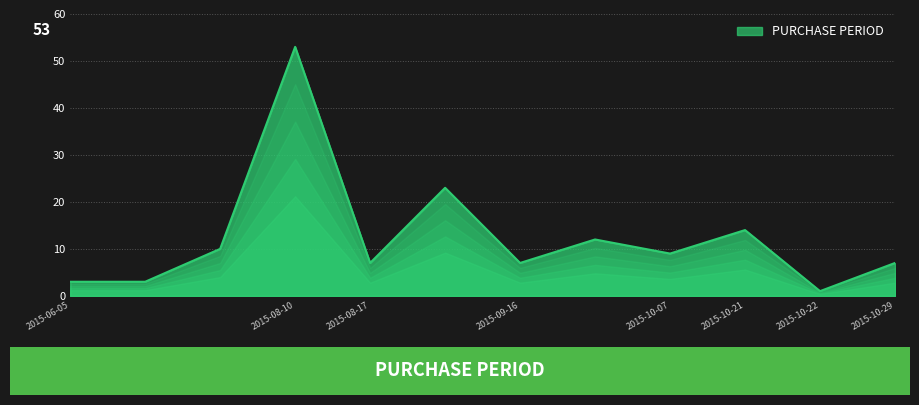

How many lines are shown in the chart?

1